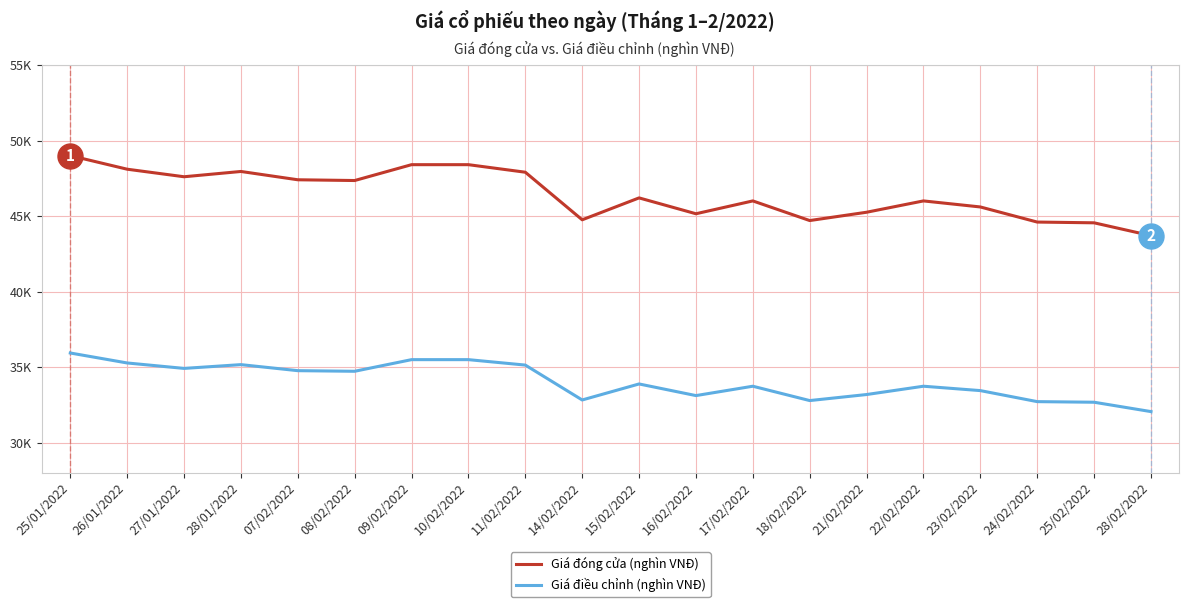

Does the chart have visible grid lines?

Yes